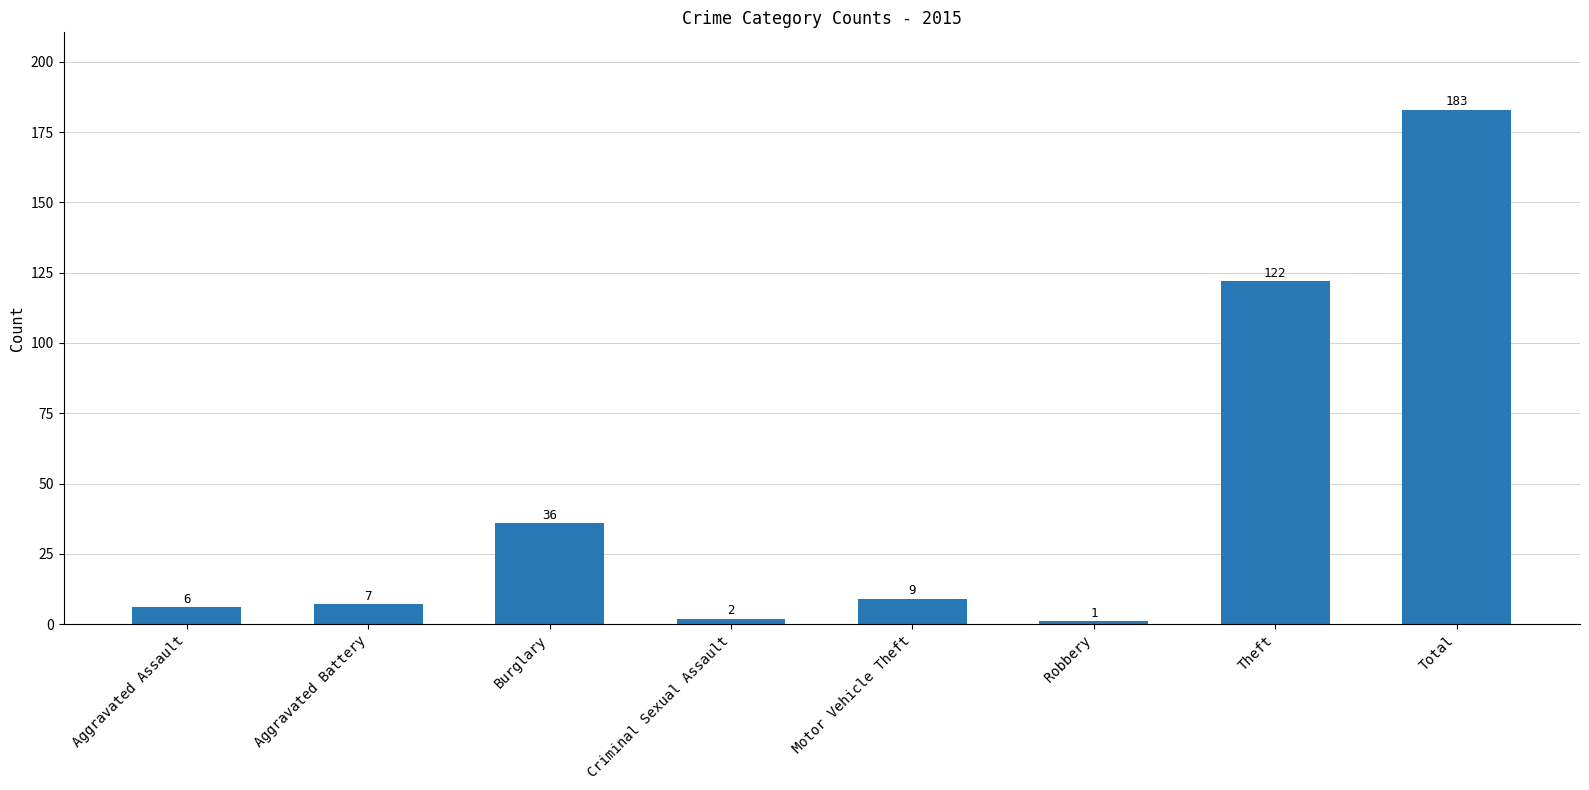

Does the chart contain stacked bars?

No